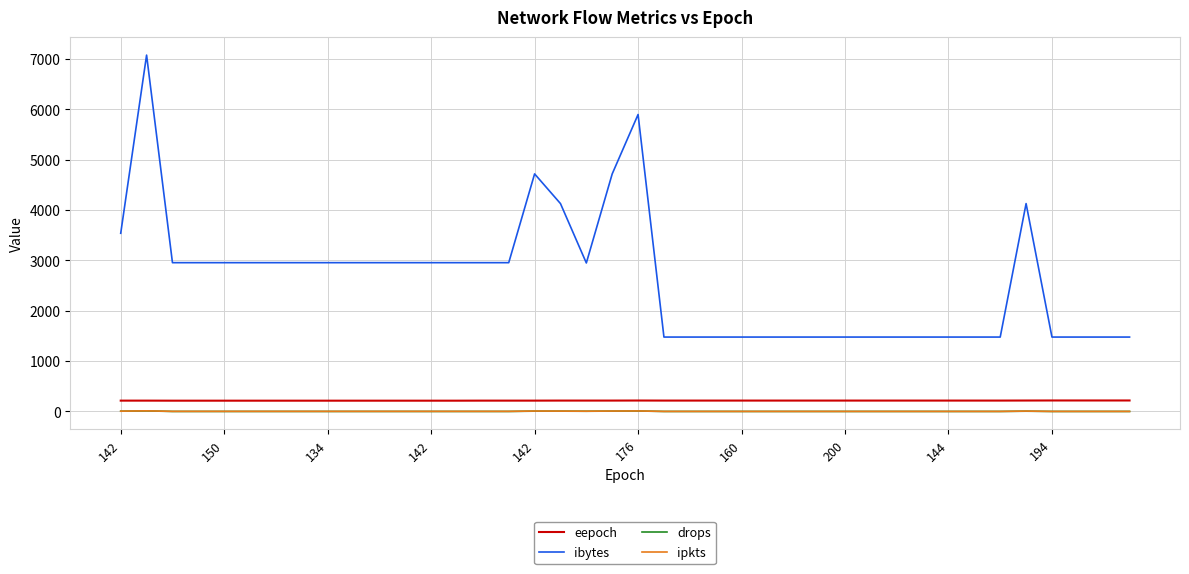

True or false: drops and ibytes intersect in this chart.

False